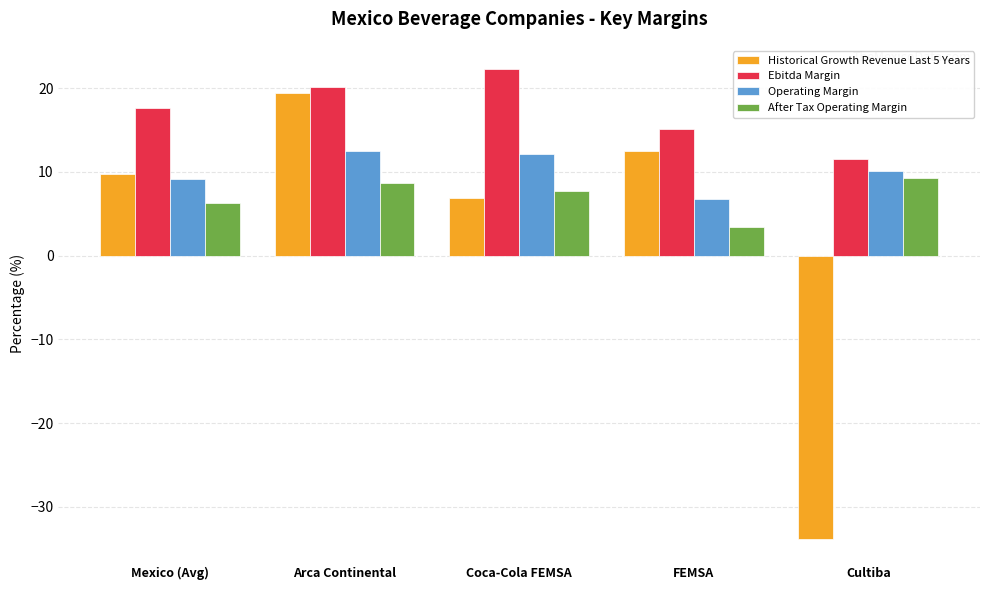

What position from the left is Mexico (Avg)?

1